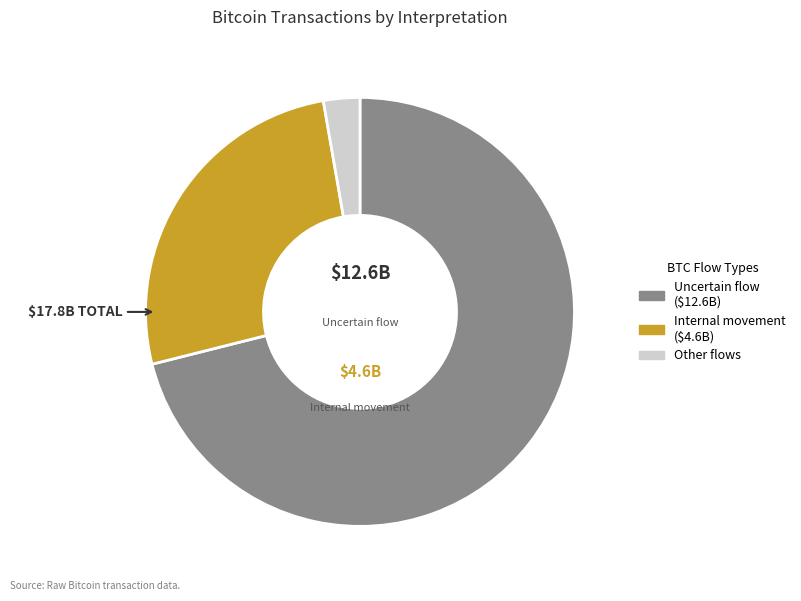

Is there a majority slice in this chart?

Yes